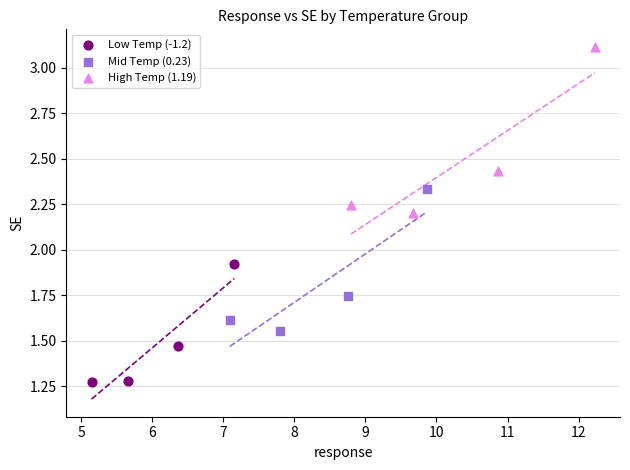

Which series has the widest spread of Y values?

High Temp (1.19)